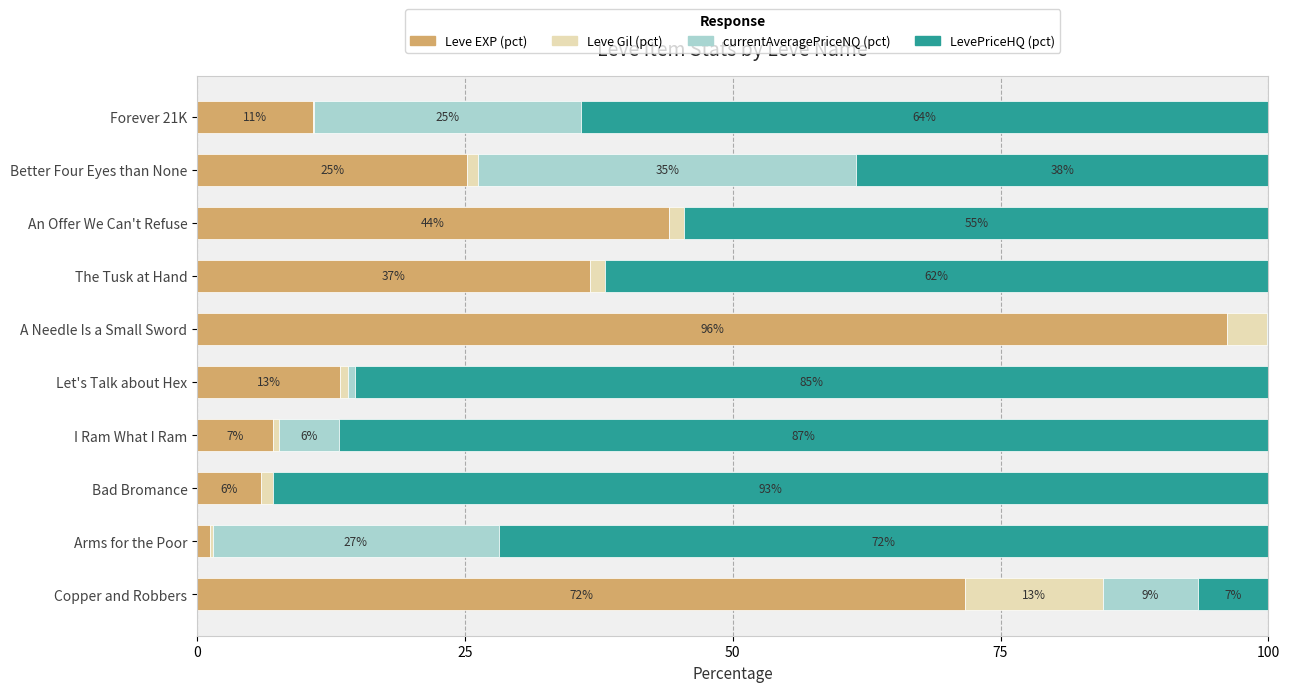

What are all the series names shown in the legend?

Leve EXP (pct), Leve Gil (pct), currentAveragePriceNQ (pct), LevePriceHQ (pct)